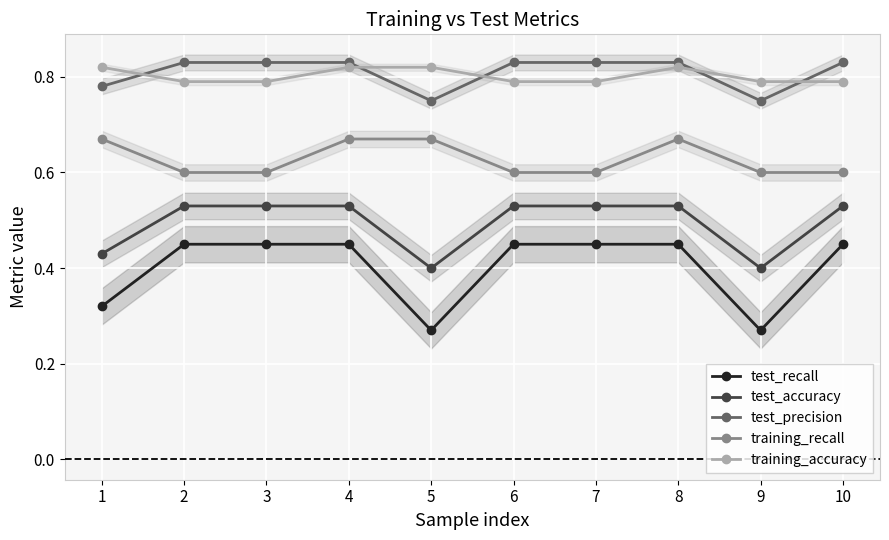

True or false: training_recall and training_accuracy cross at least once.

False